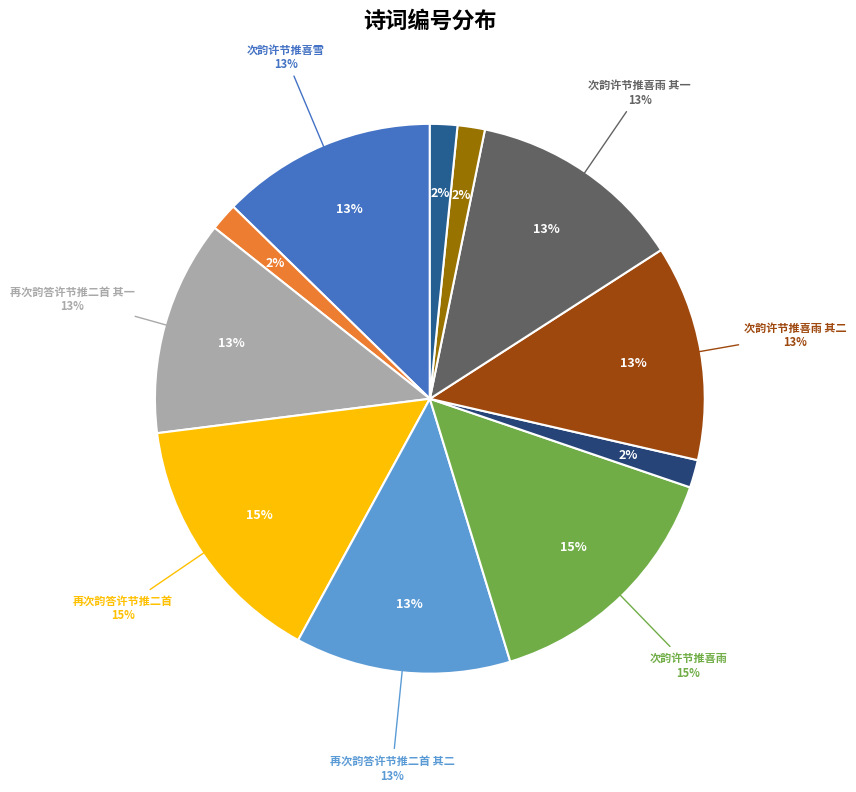

To the nearest percent, what is the difference between the largest and smallest slice percentages?

13%